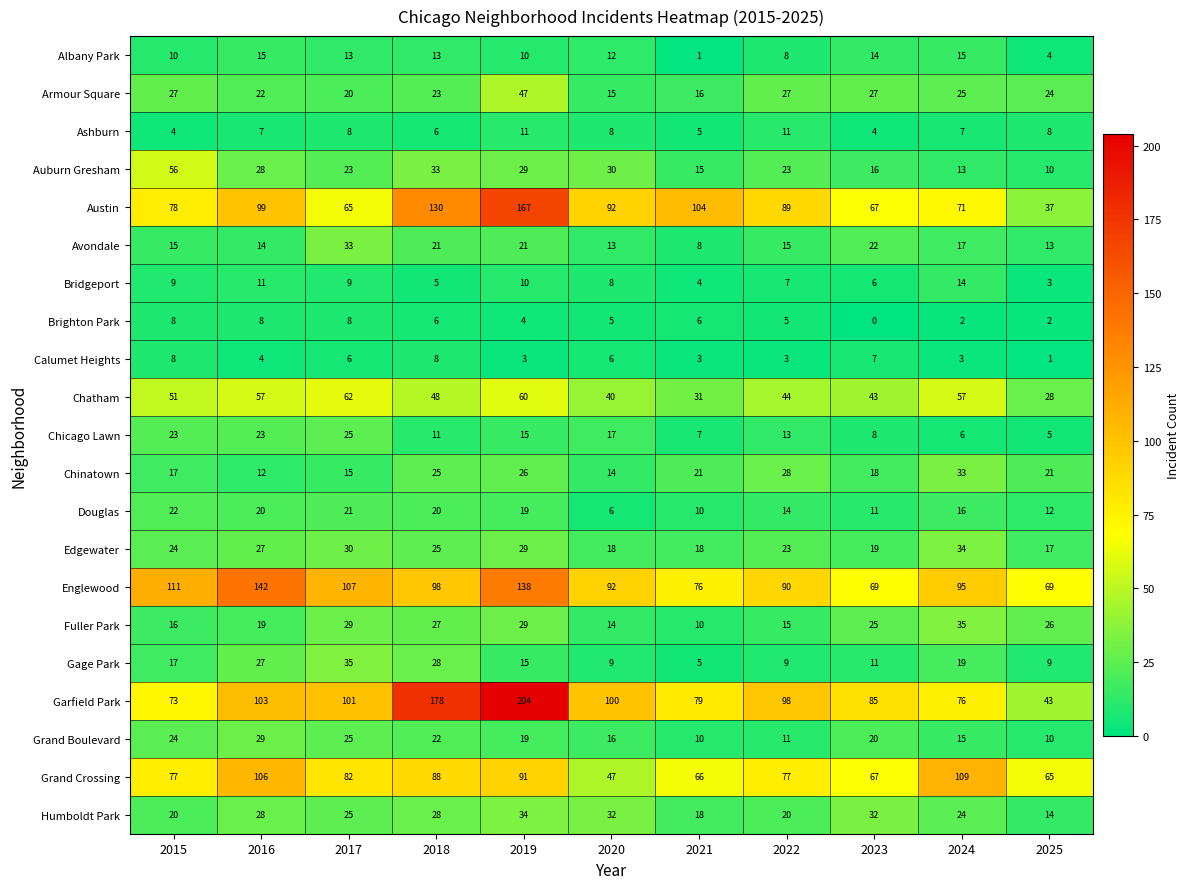

Where does the Brighton Park series first go above 5?

2015